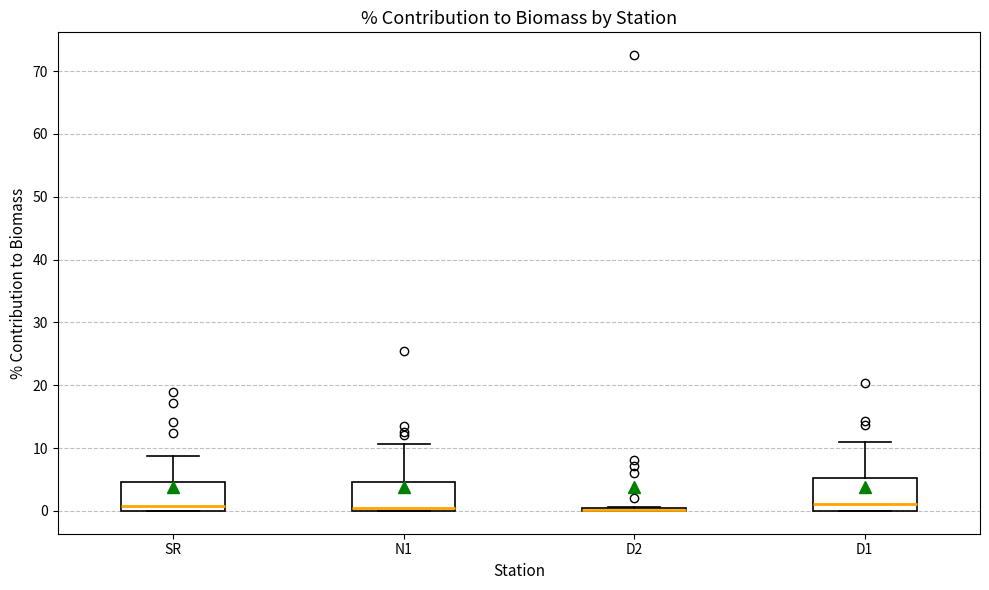

Reading left to right, read every box against the y-axis: the position of its median line, the range the box covers, and the ends of its whiskers. The values are not printed on the chart, so give them approximately, as read against the axis.

SR: median 1, box 0 to 5, whiskers 0 to 9
N1: median 0 (just above the box's lower edge), box 0 to 5, whiskers 0 to 11
D2: box collapsed to a line at 0, whiskers 0 to 1
D1: median 1, box 0 to 5, whiskers 0 to 11